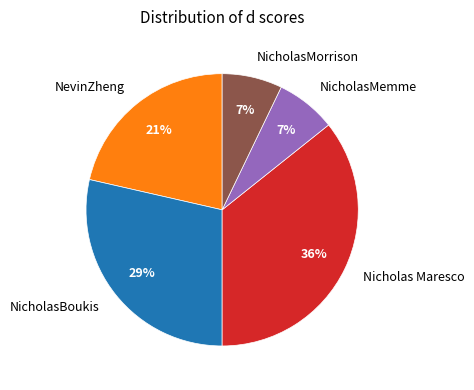

True or false: NicholasMemme accounts for 7% of the total.

True